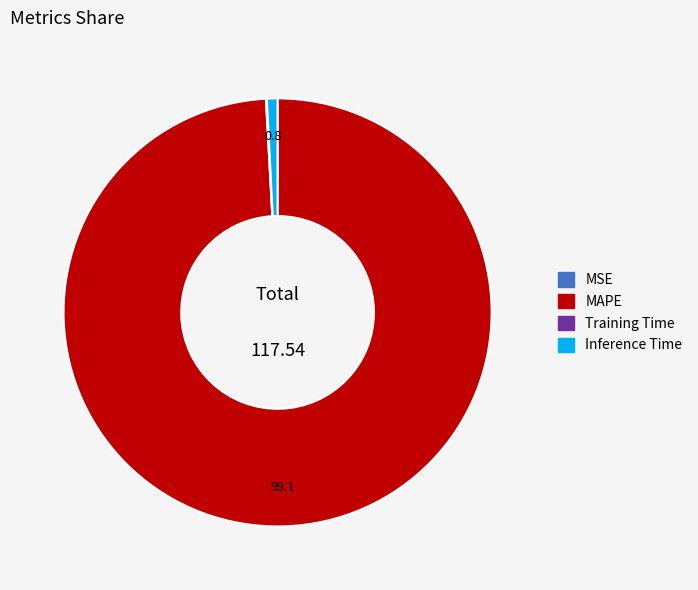

Which category has the biggest portion of the pie?

MAPE